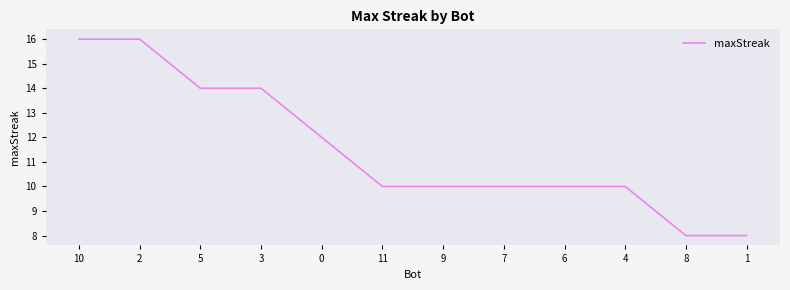

What is the change in value from 4 to 8?

-2